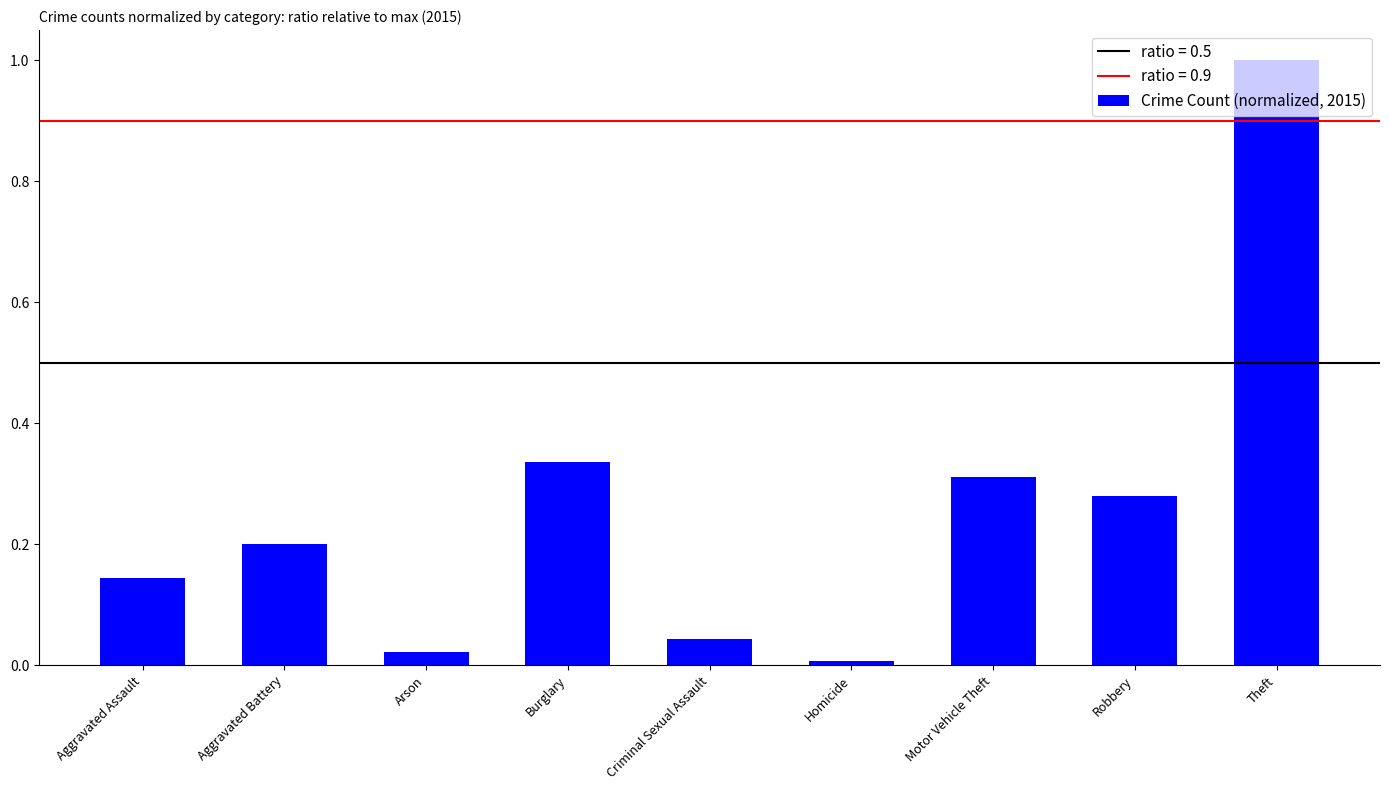

Between Motor Vehicle Theft and Burglary, which is larger?

Burglary